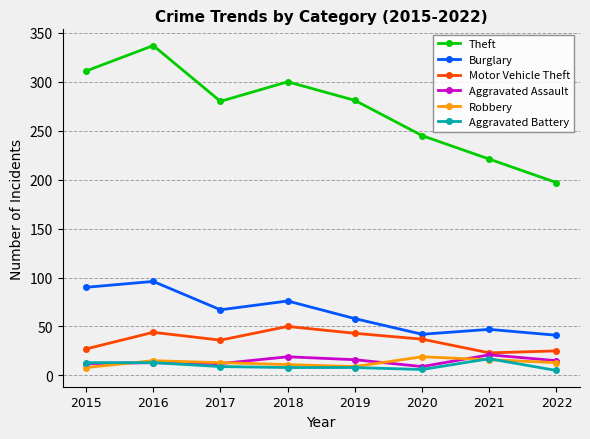

In Robbery, how many points are higher than both neighbors (excluding endpoints)?

2